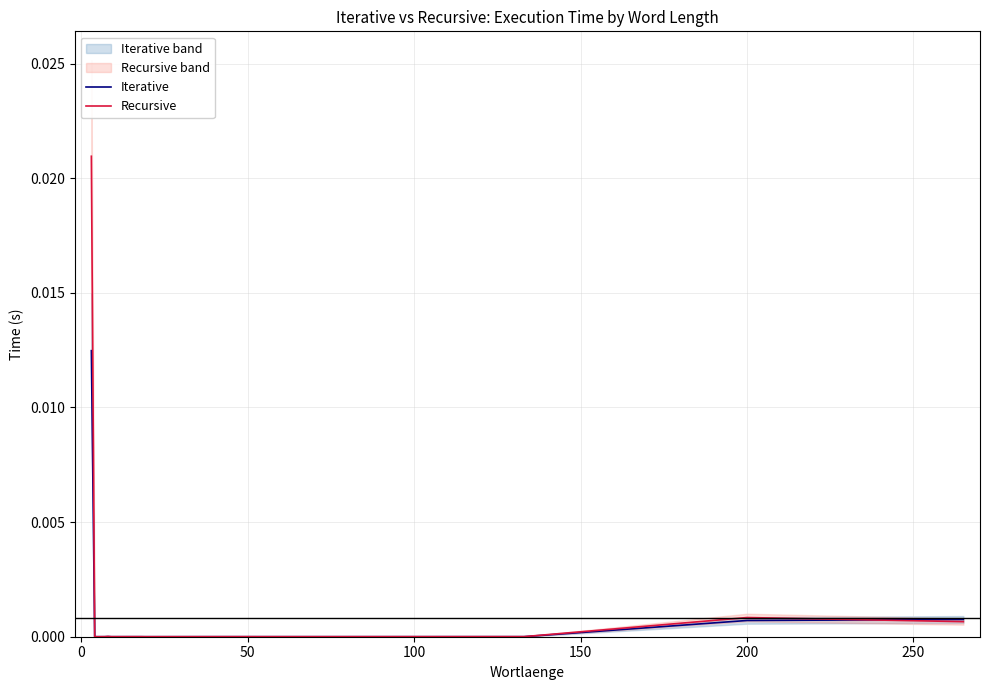

List the series in order of their overall mean, lowest first.

Iterative, Recursive